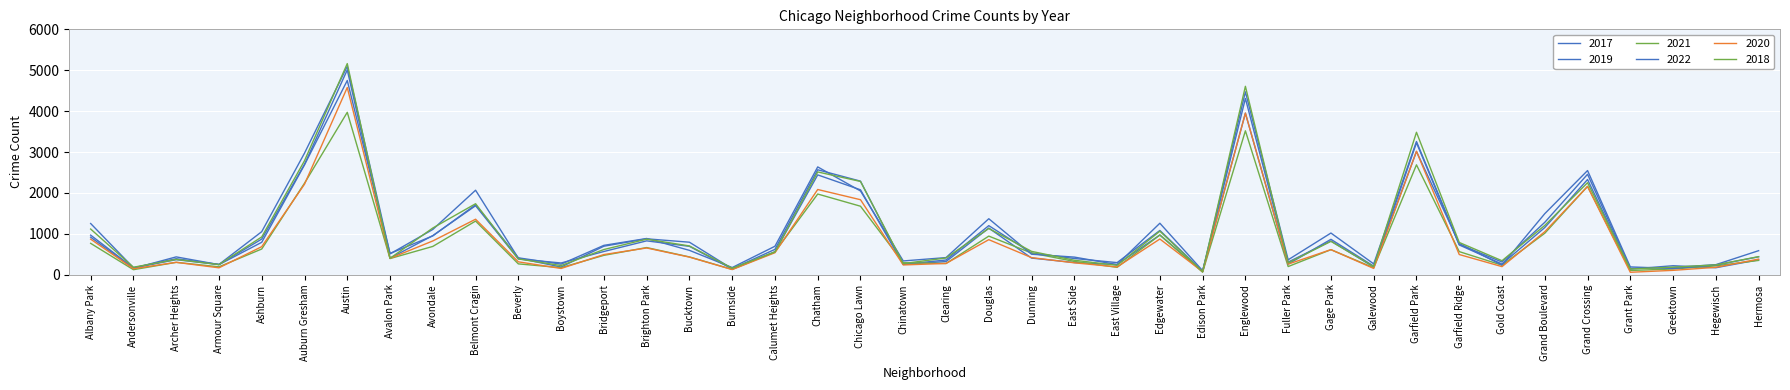

True or false: 2017 has a value of 404 at Beverly.

True